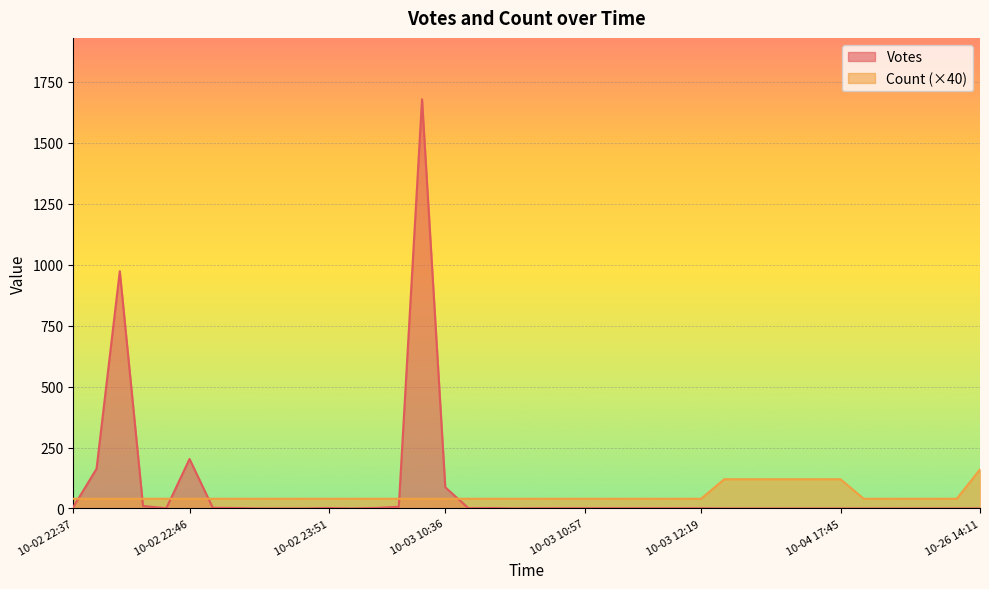

True or false: Count has a value of 5 at 2019-10-04 02:09.

False